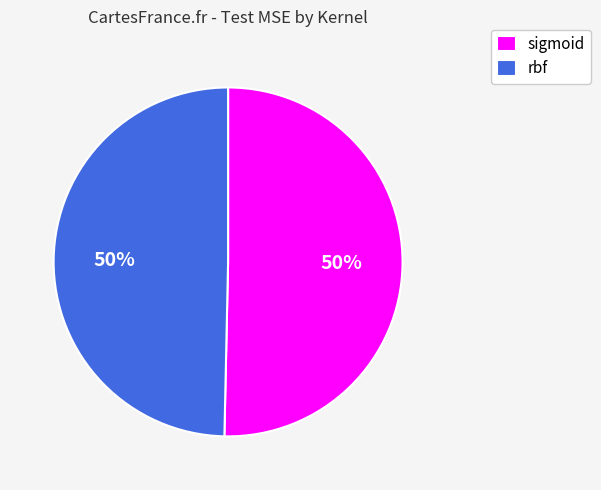

Count the number of slices in the pie.

2